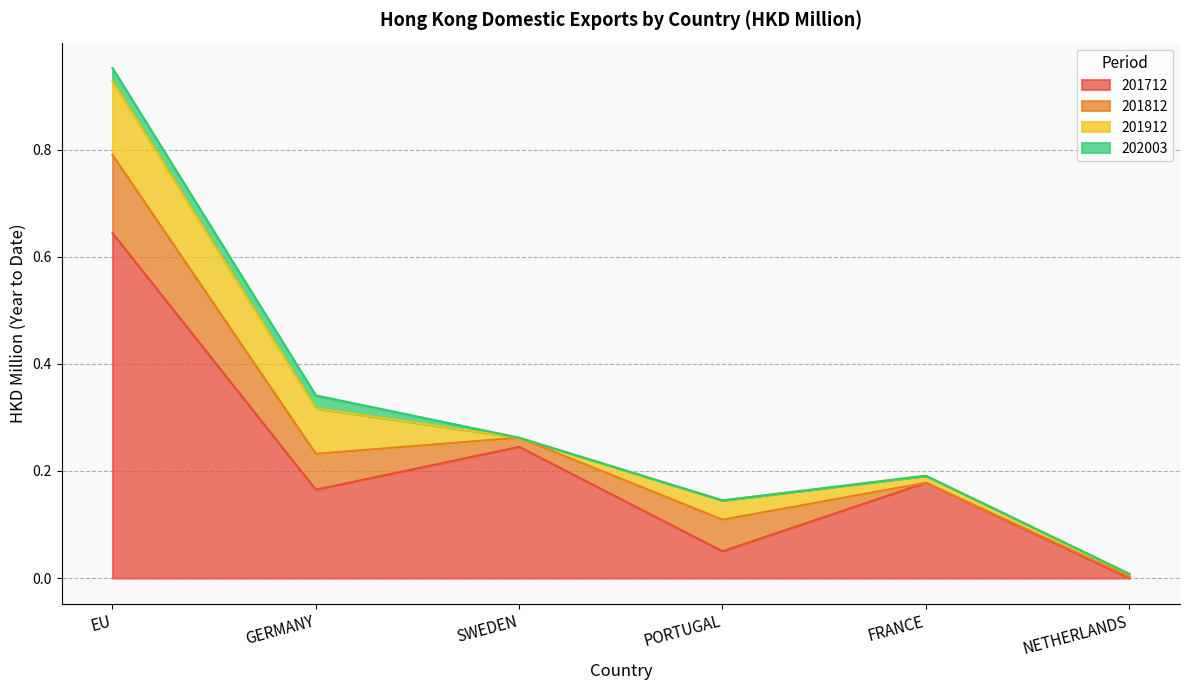

At which category is the sum across all series the highest?

EU